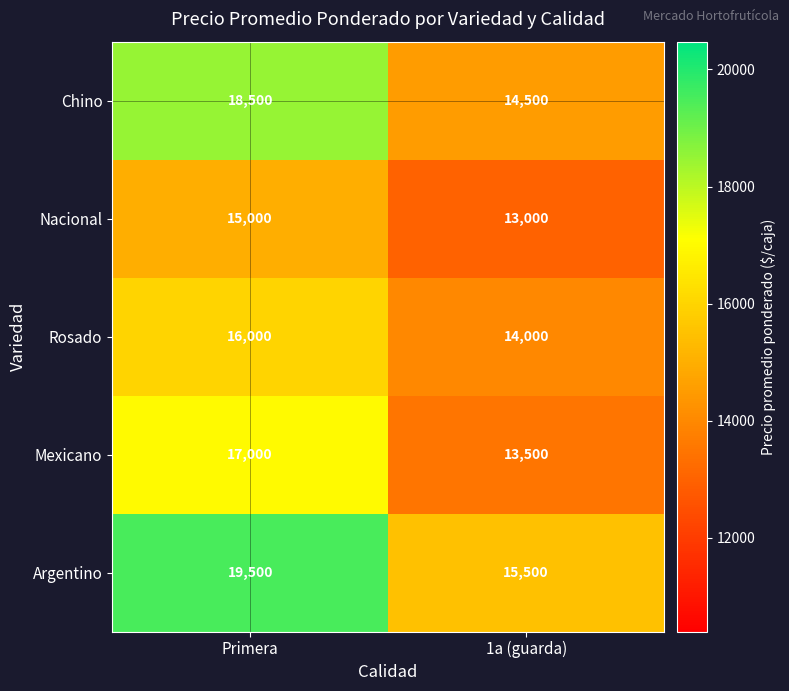

What is the average value of the Argentino series?

17500